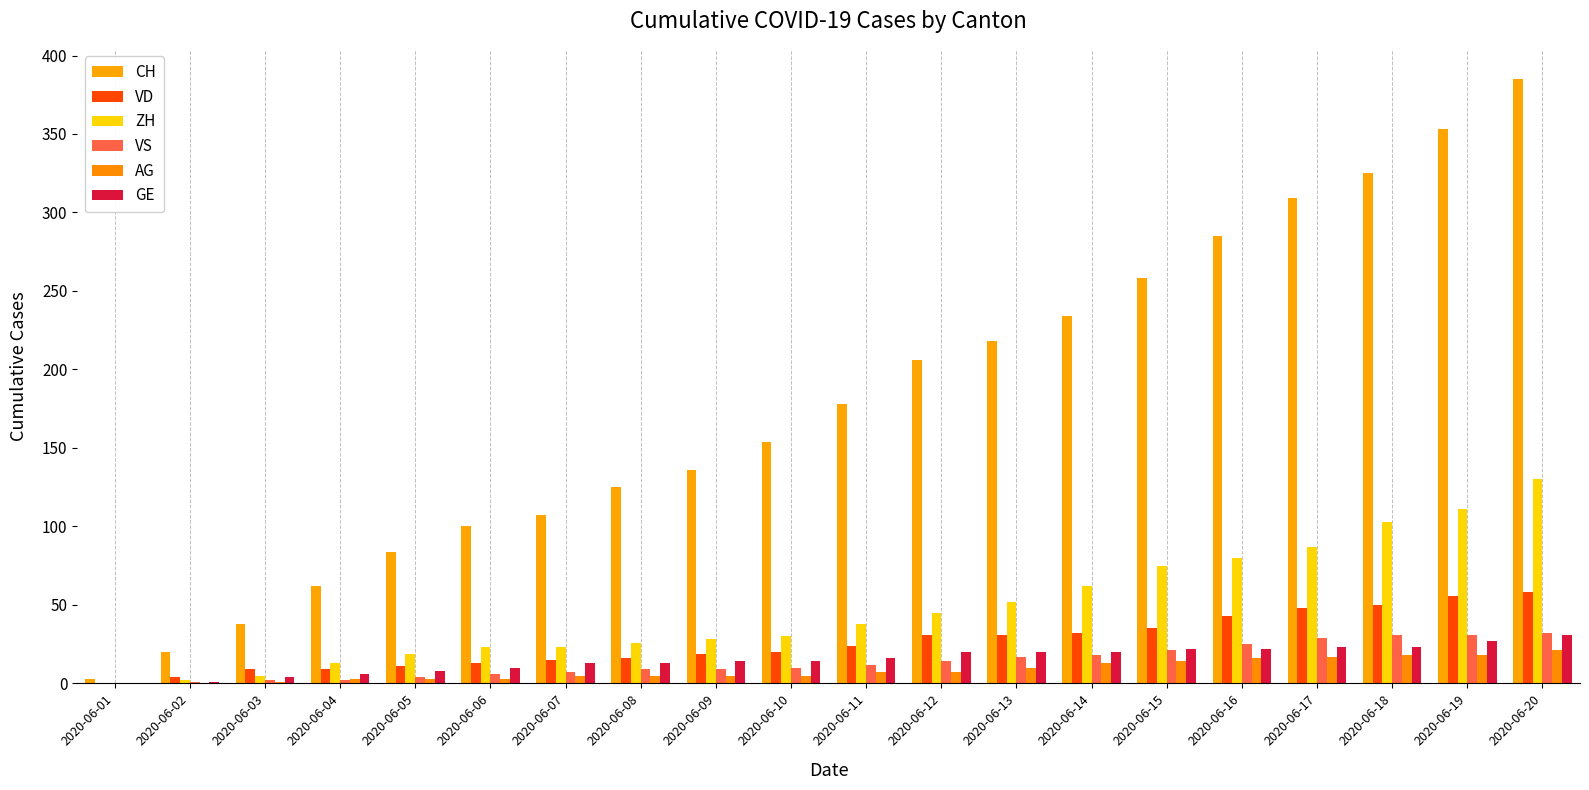

How many series are shown in this chart?

6